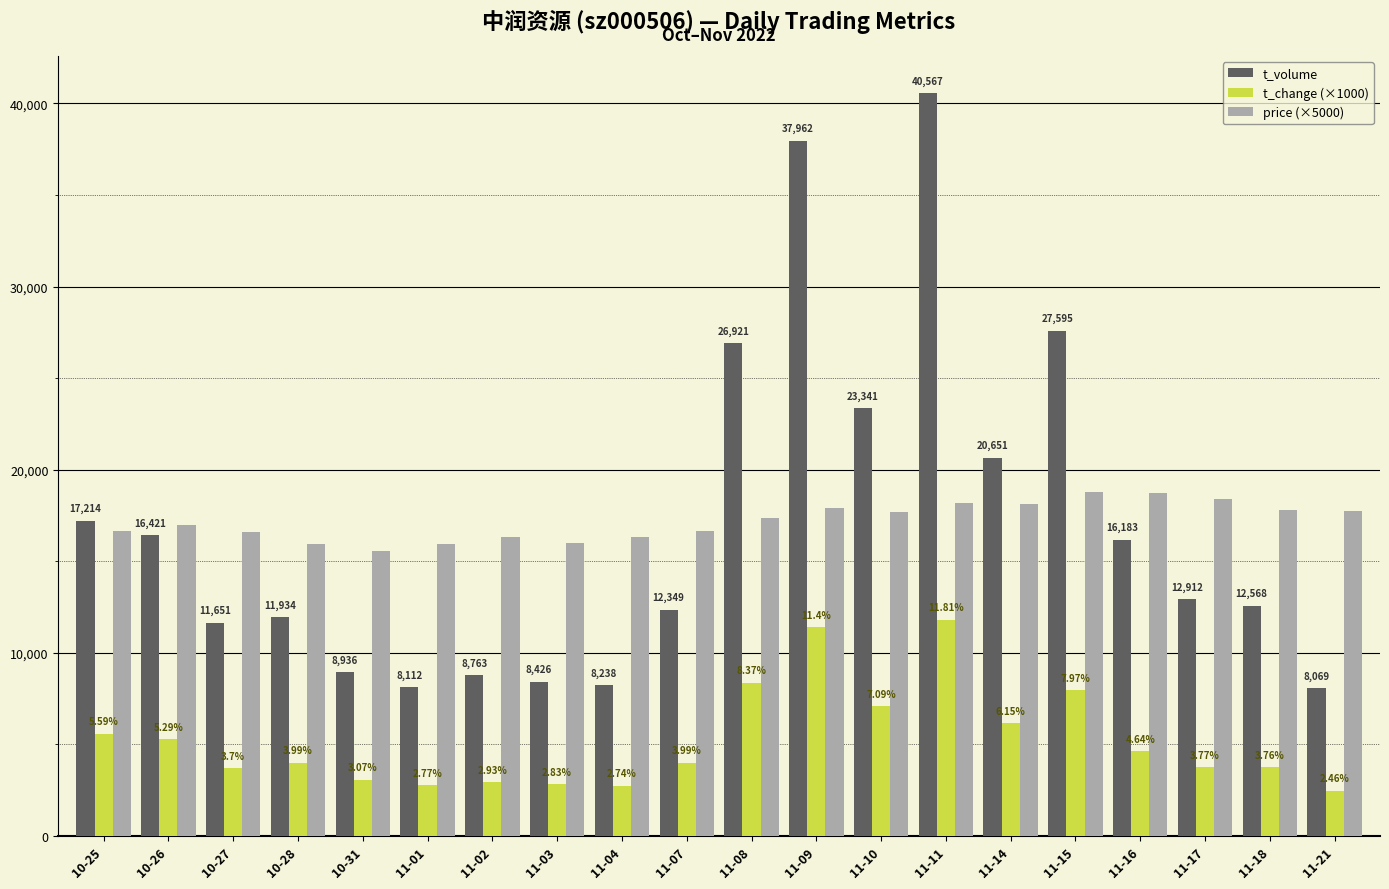

What is the difference between the price (×5000) values at 11-18 and 10-31?

2250.0